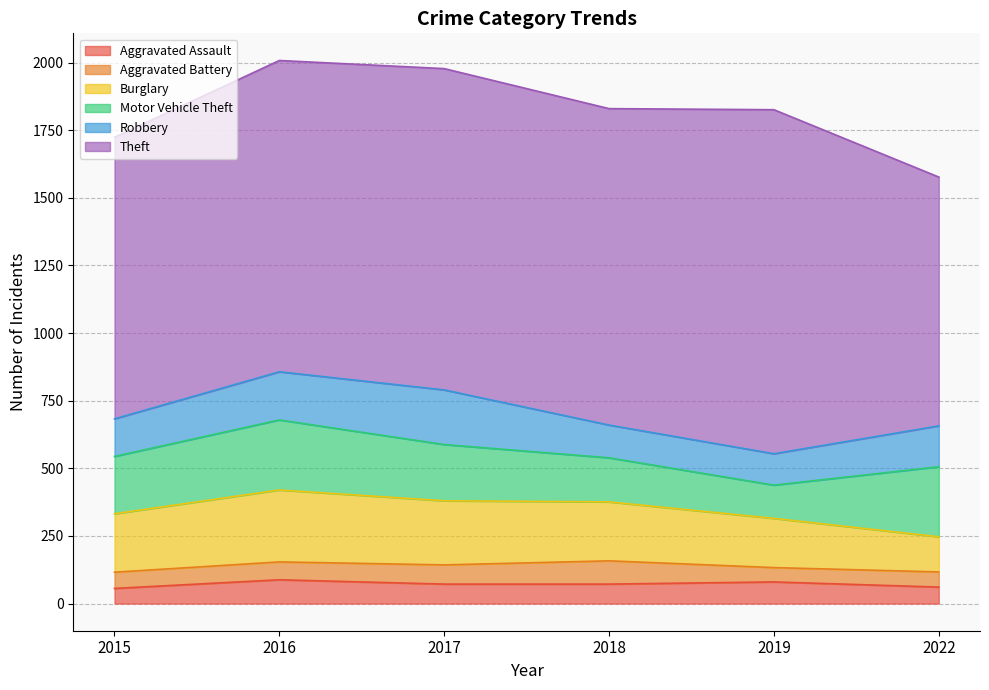

What is the spread (max minus min) of values at 2022?

864